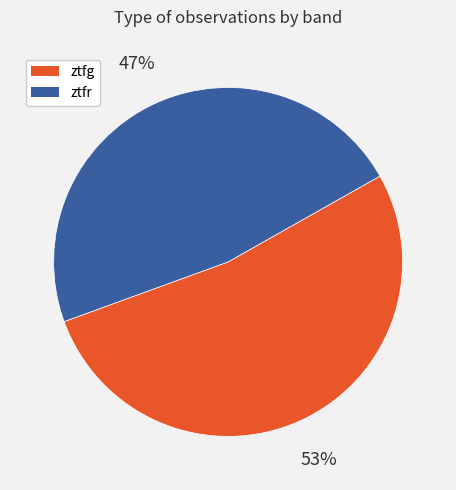

Which category has the smallest portion of the pie?

ztfr